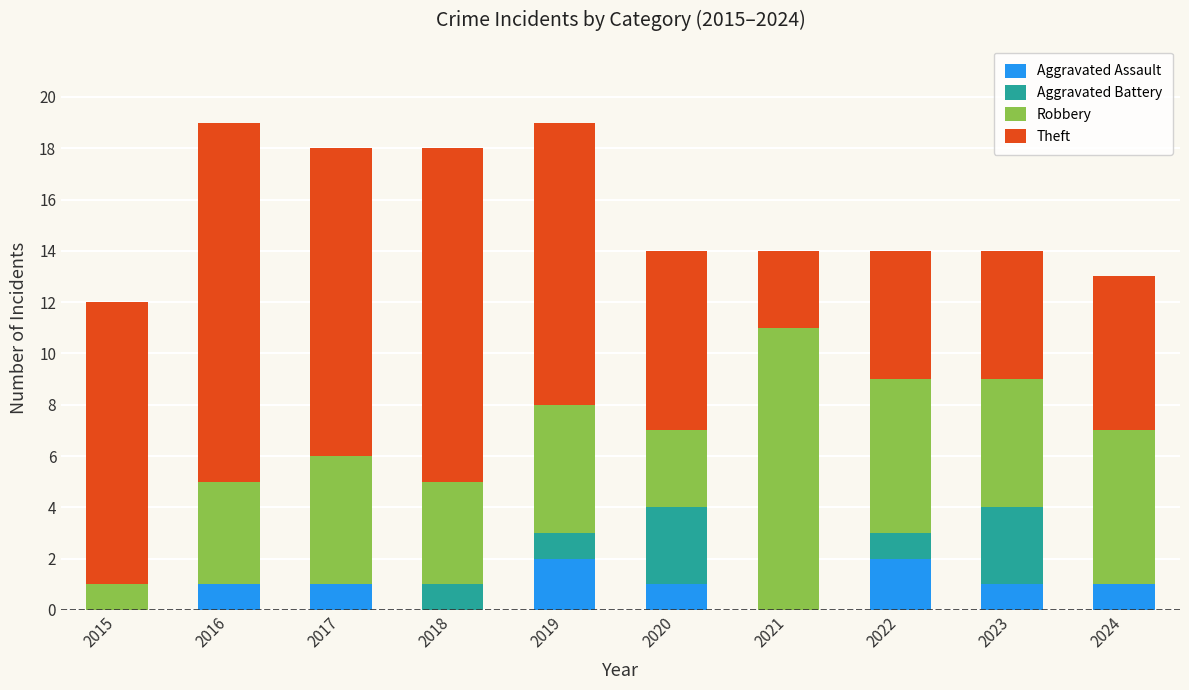

What is the sum of all Aggravated Assault values?

9